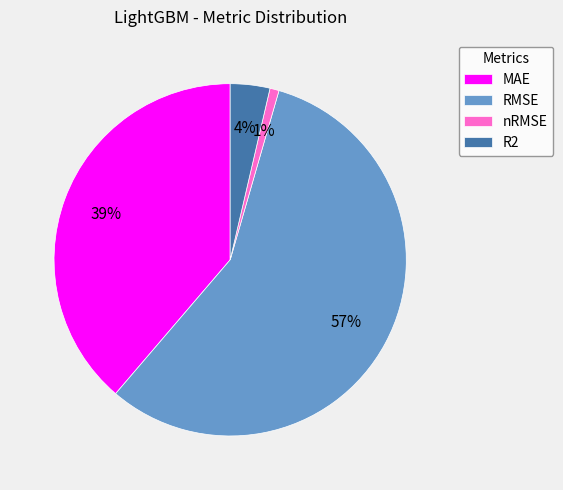

Does RMSE account for over 50% of the chart?

Yes